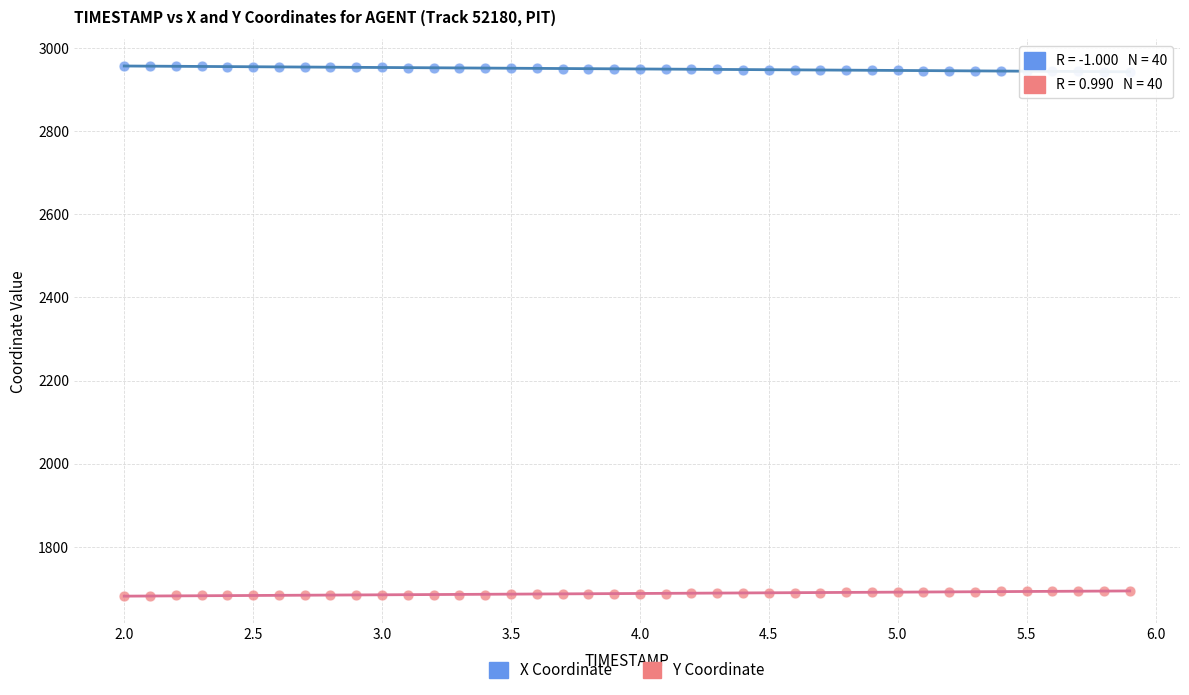

Which series contains the highest Y value?

X Coordinate